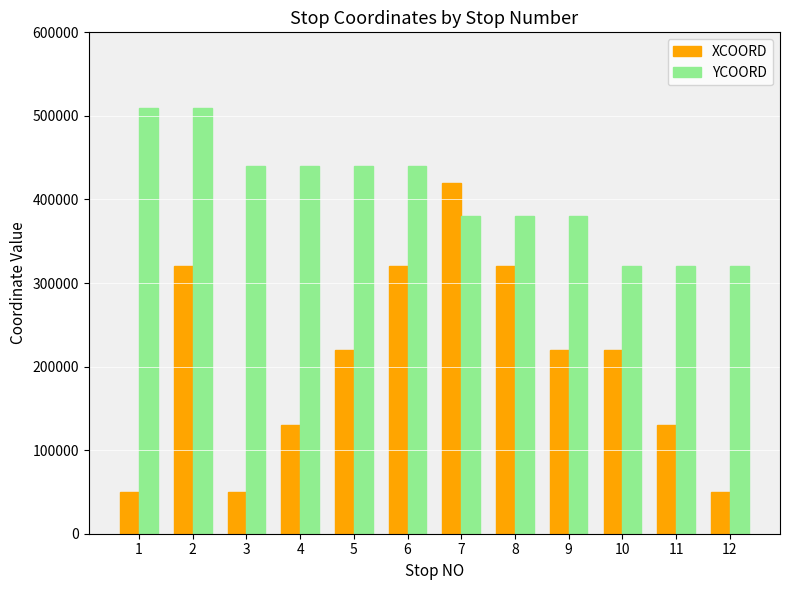

Which series has the widest spread of values?

XCOORD